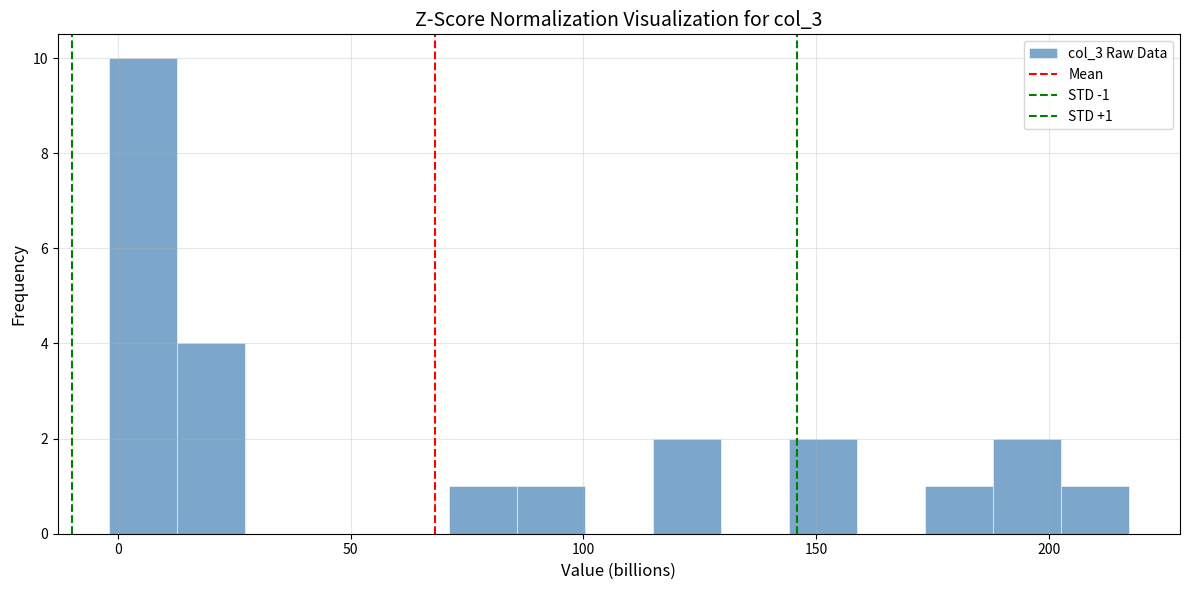

Around what value on the x-axis is the tallest bar? Give the approximate position of its centre, as read against the axis.

5